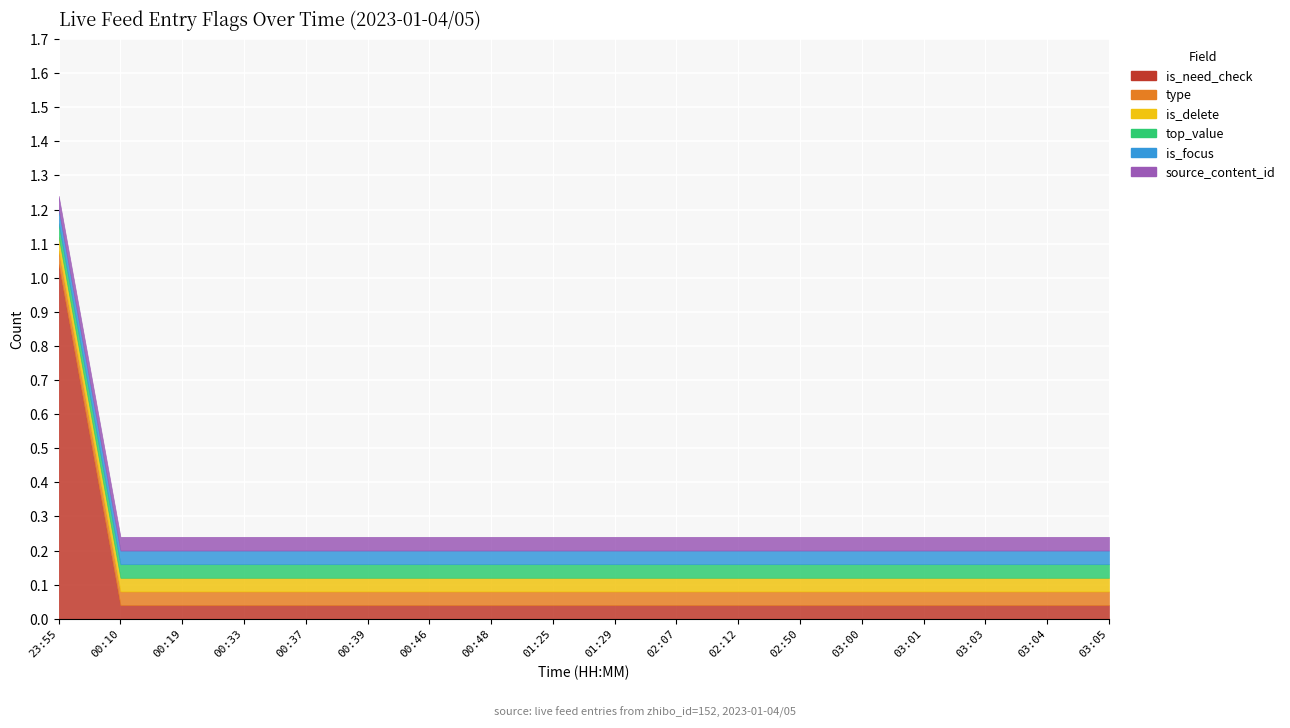

True or false: source_content_id and type intersect in this chart.

False